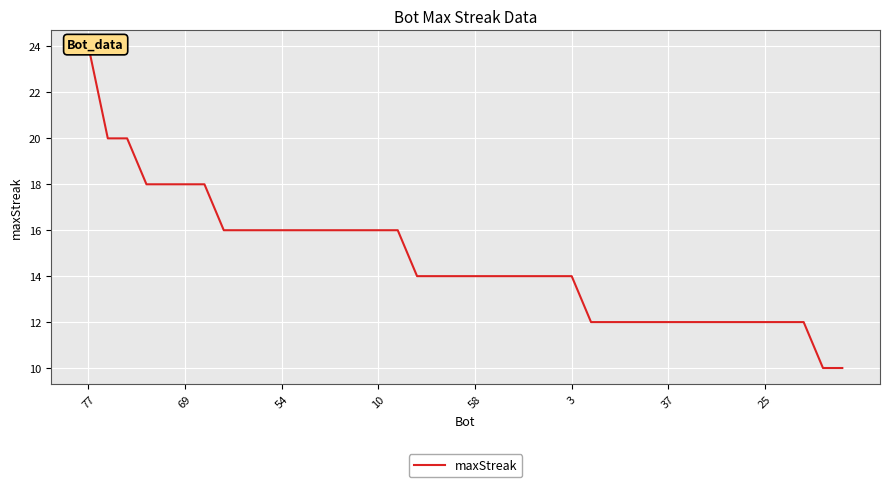

What is the difference between the second highest and second lowest values?

10